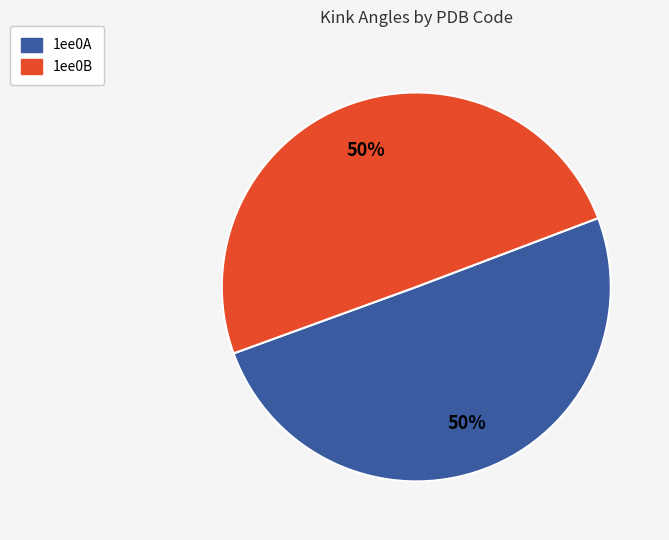

To the nearest percent, what is the combined percentage of 1ee0A and 1ee0B?

100%